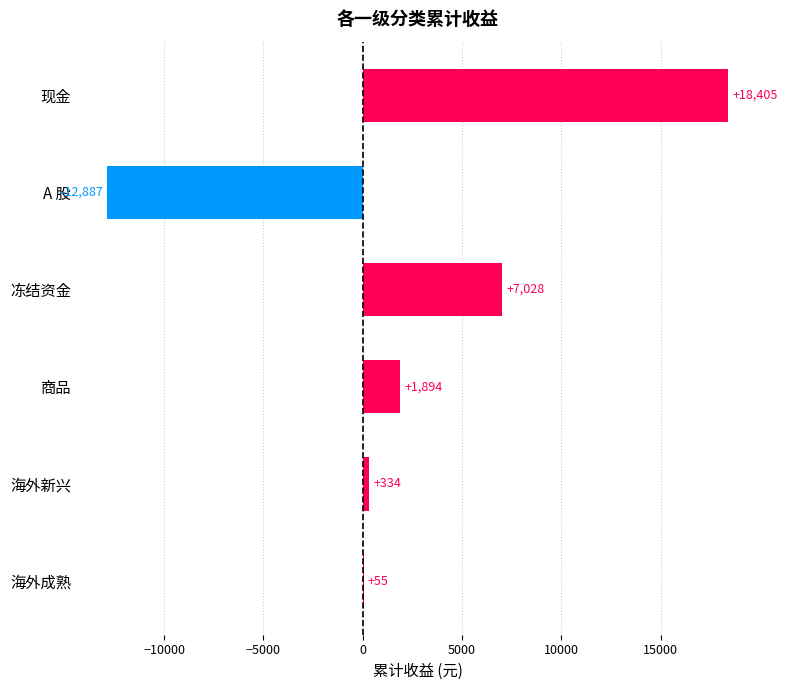

Where is the data nearest to the value 2759?

商品